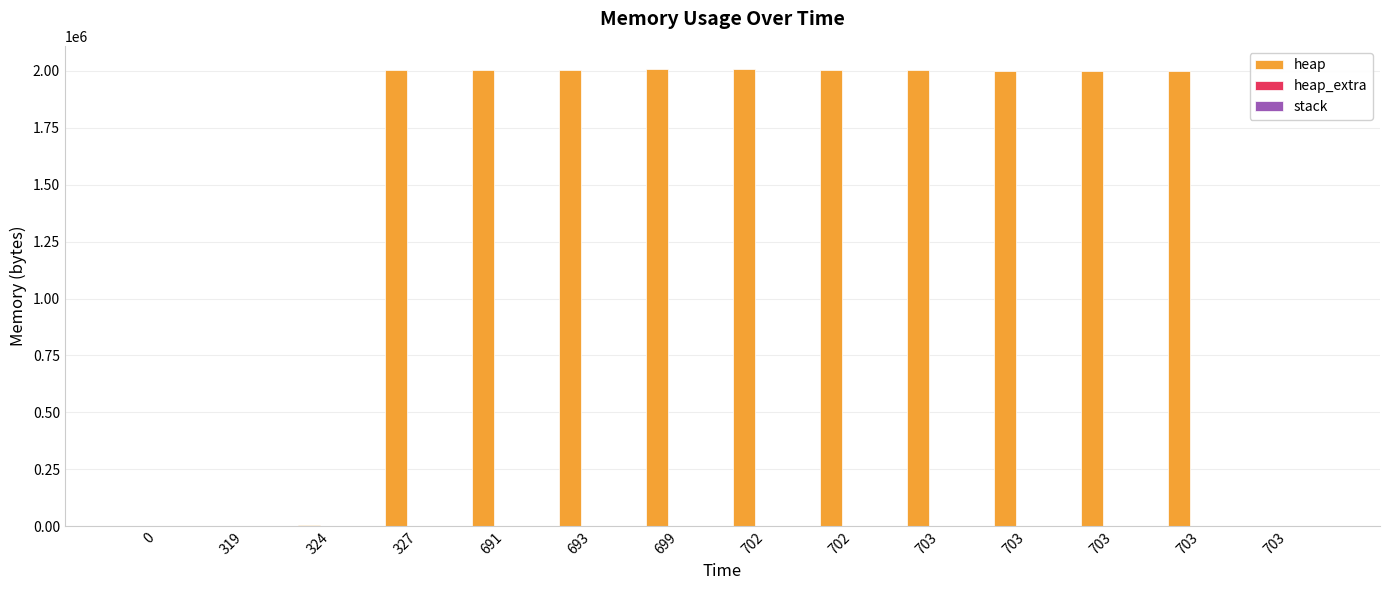

Count the number of categories in the chart.

14